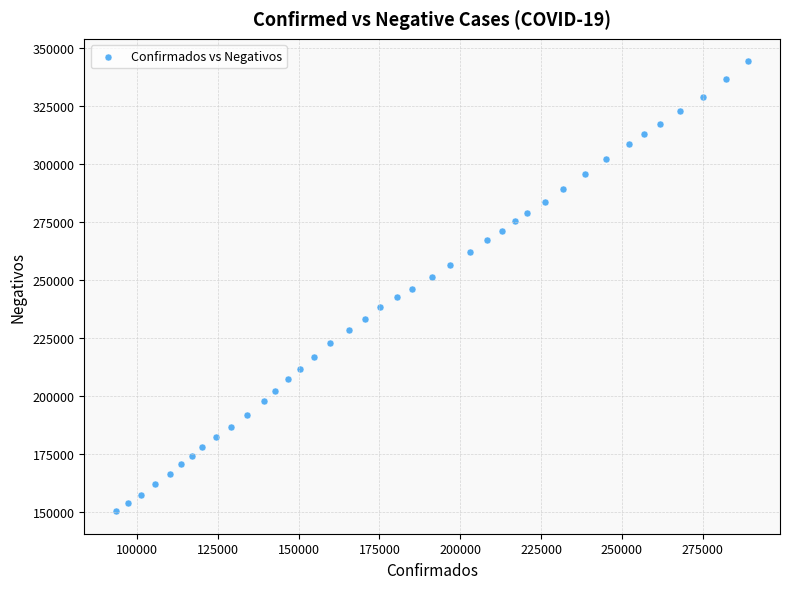

What is the range of X values (max minus min)?

195739